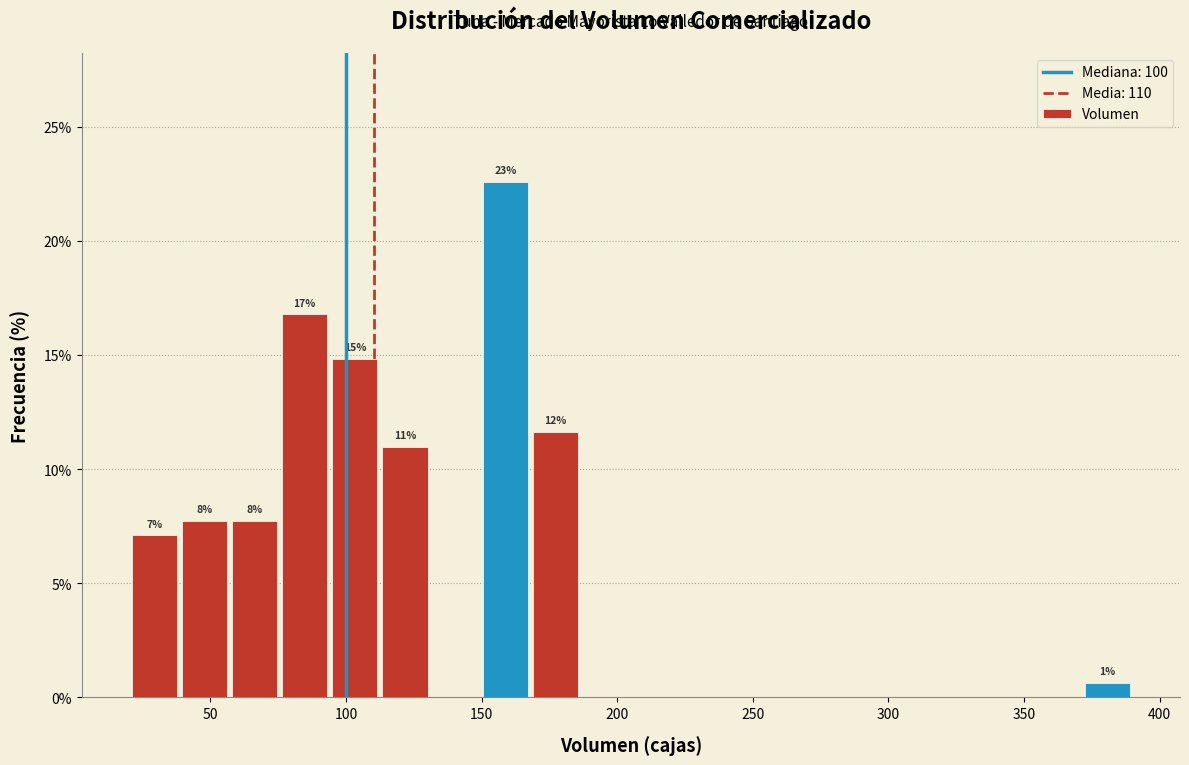

Around what value on the x-axis is the tallest bar? Give the approximate position of its centre, as read against the axis.

160